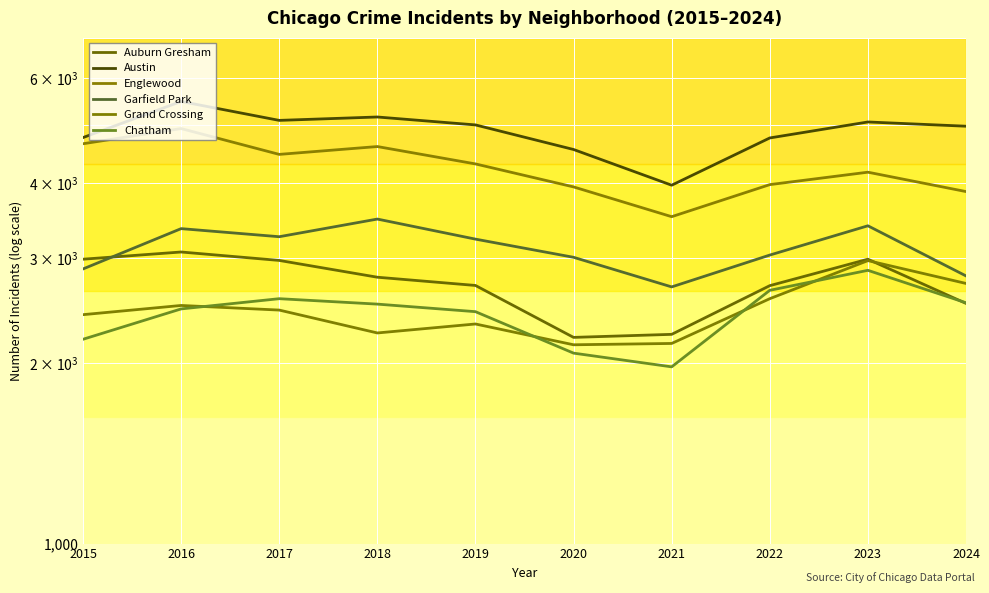

True or false: Austin and Englewood cross at least once.

False